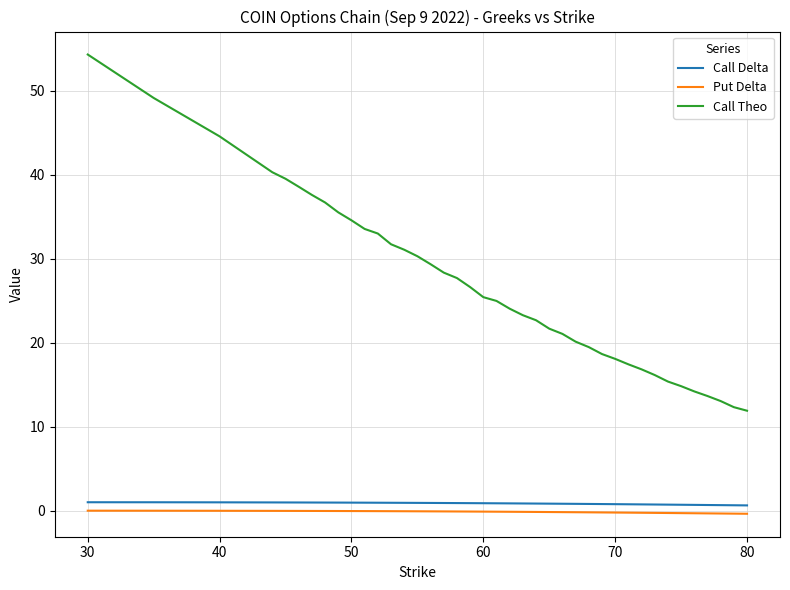

True or false: Call Theo and Put Delta intersect in this chart.

False